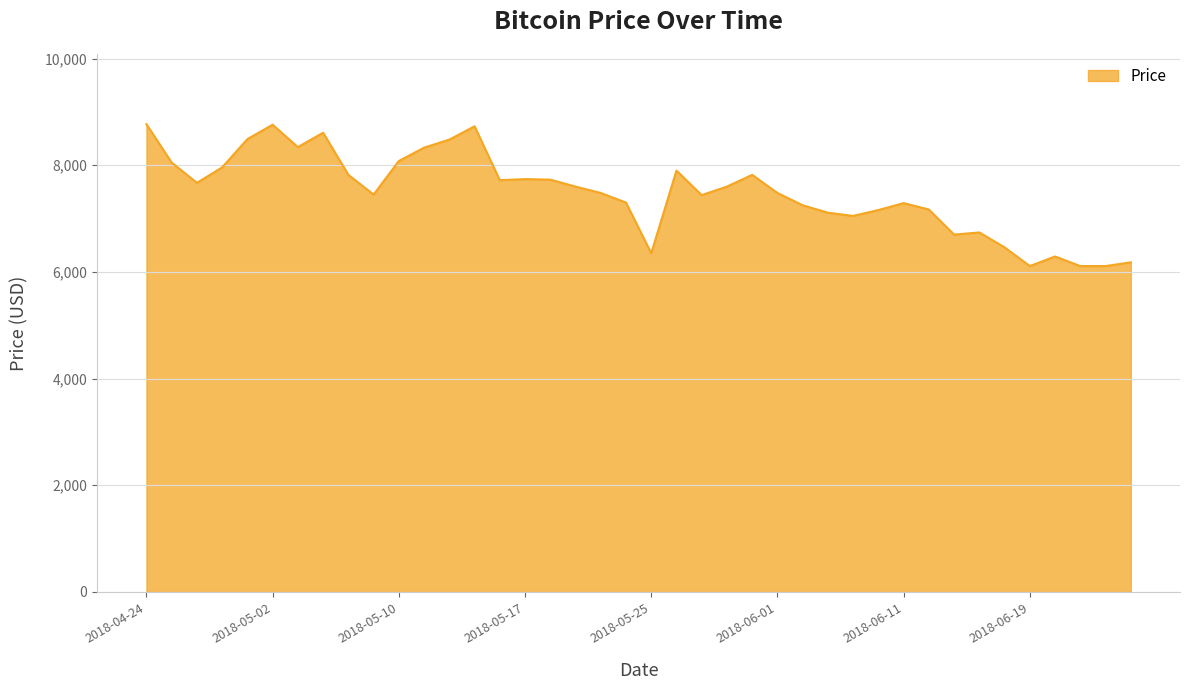

What is the difference between the maximum and minimum values?

2660